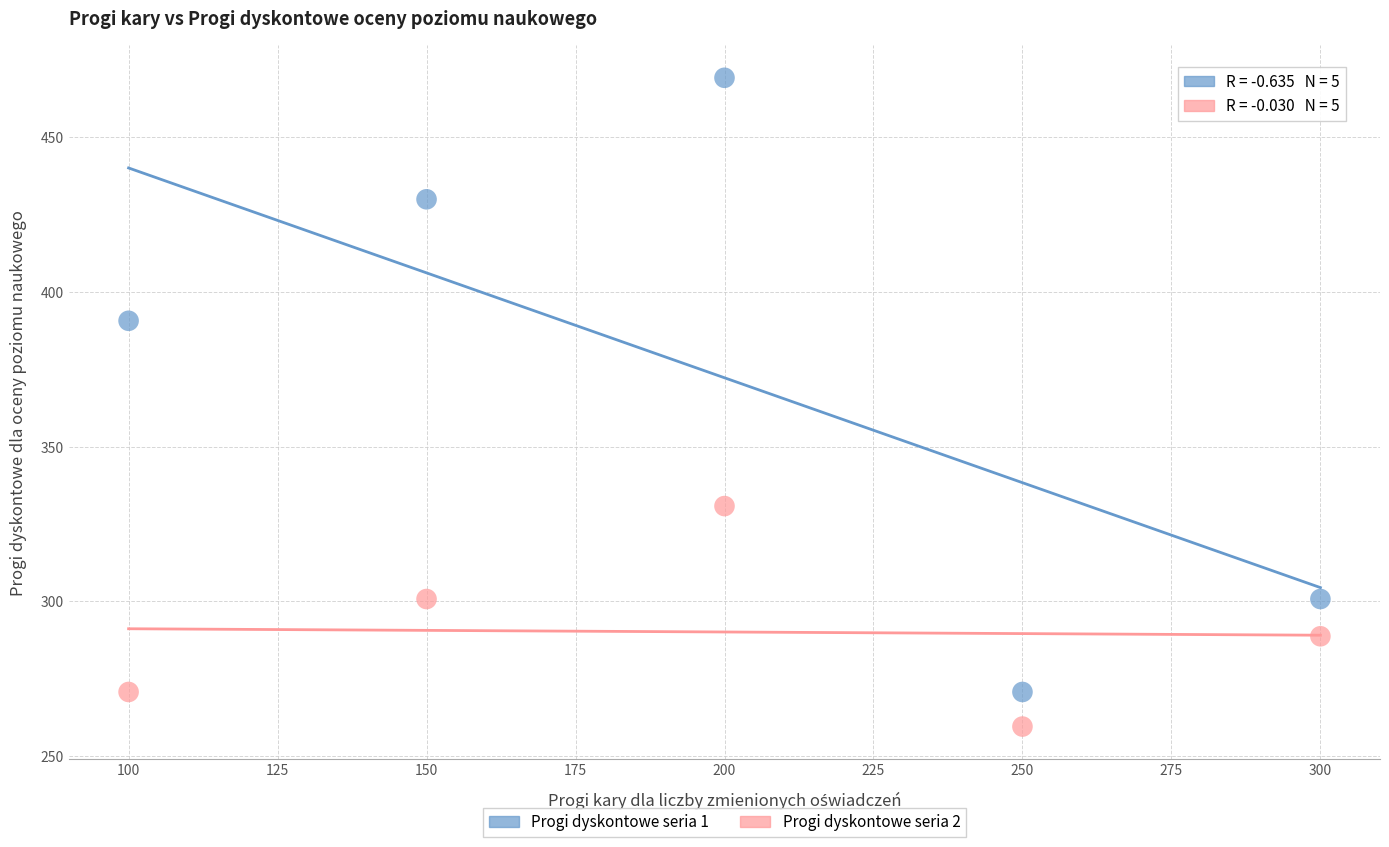

What are all the series names shown in the legend?

Progi dyskontowe seria 1, Progi dyskontowe seria 2